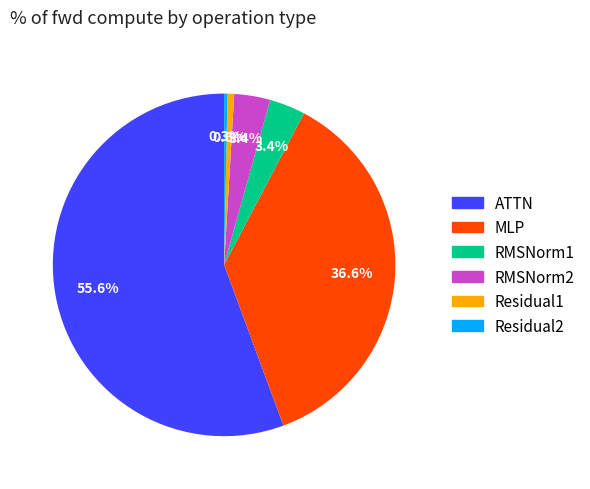

Approximately how many times larger is the value at ATTN compared to RMSNorm2?

16.4